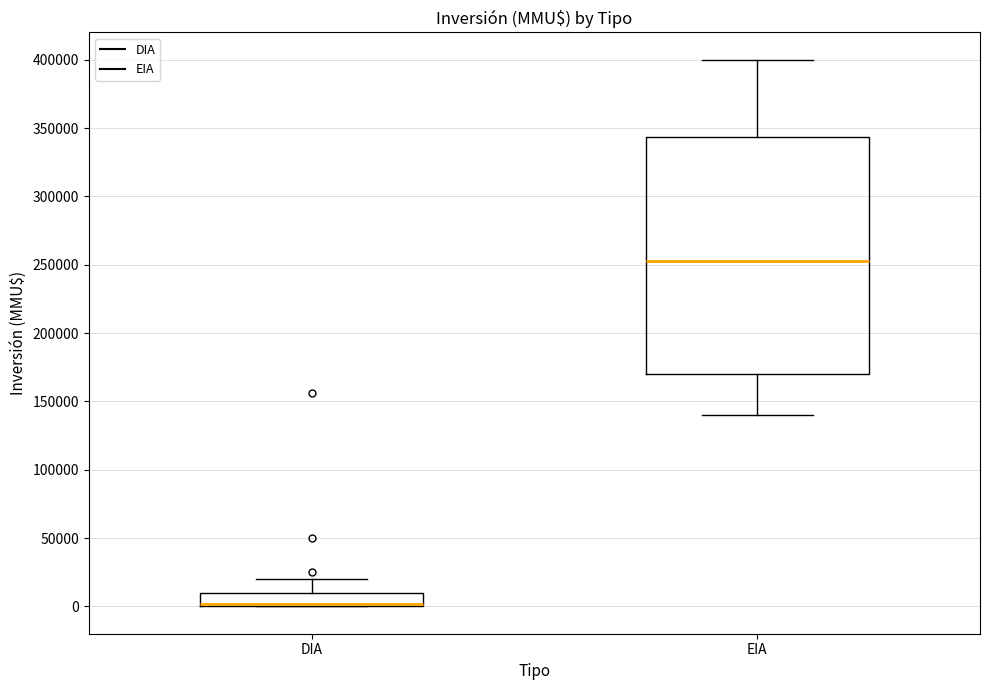

Where is the upper edge of the box for EIA on the y-axis? The values are not printed on the chart, so give them approximately, as read against the axis.

345000